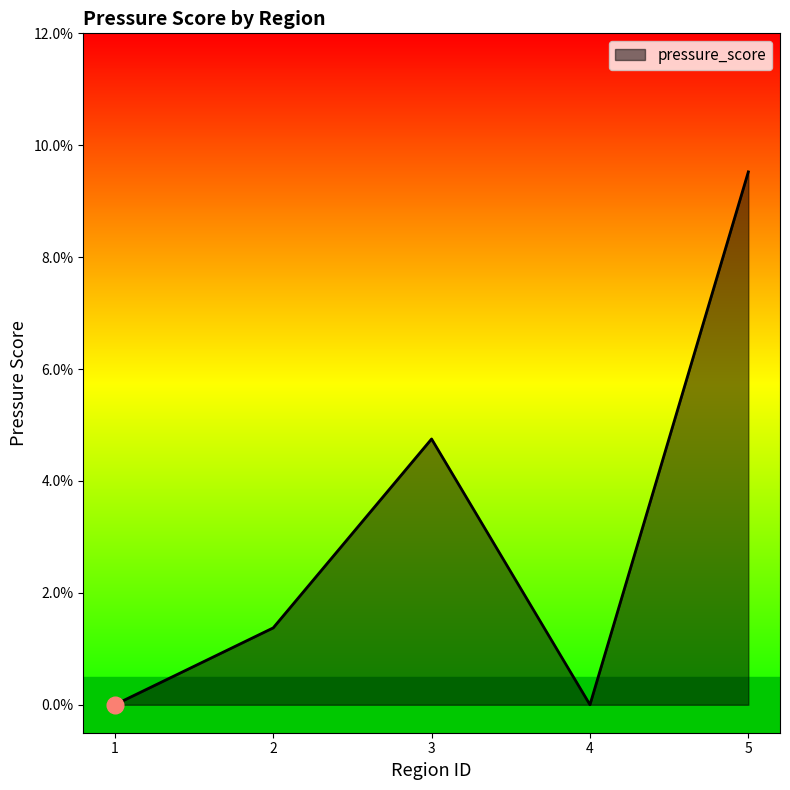

Does the chart have visible grid lines?

No